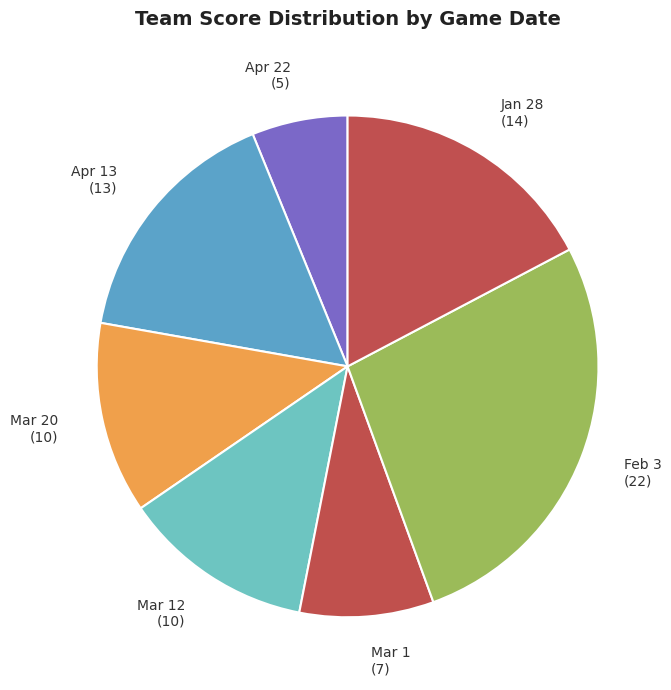

How many segments does this pie chart have?

7